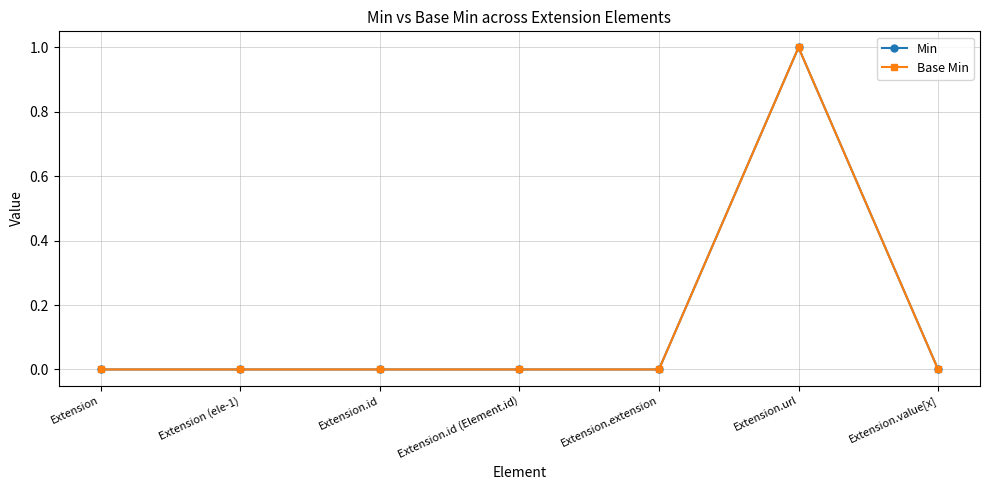

The Min series shows 0 at Extension.url. True or false?

False